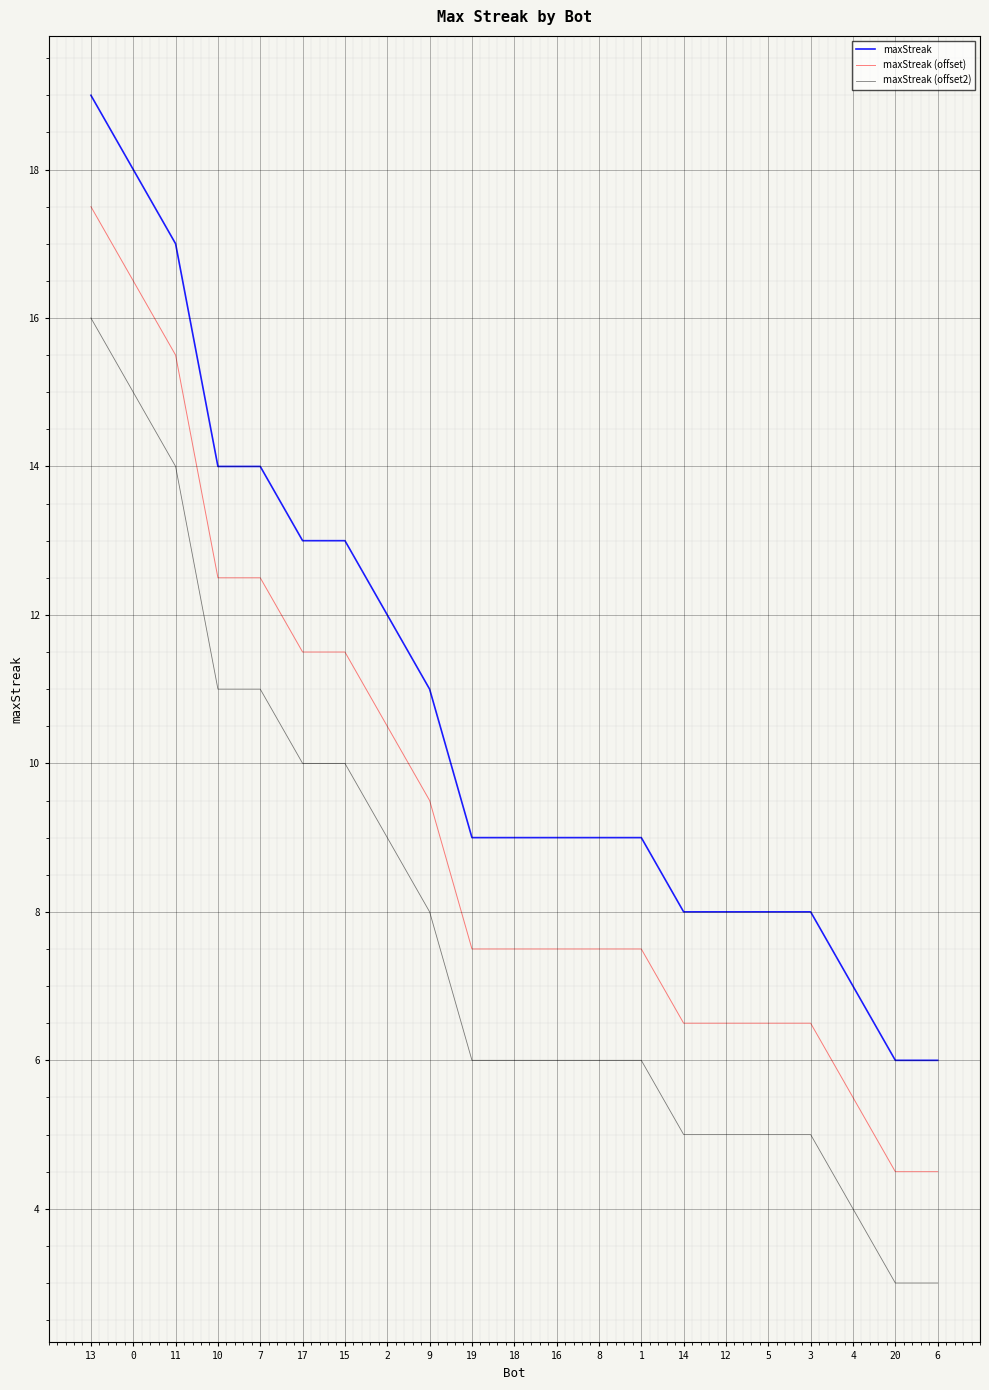

What is the difference between the second highest and minimum values in the maxStreak (offset2) series?

12.0